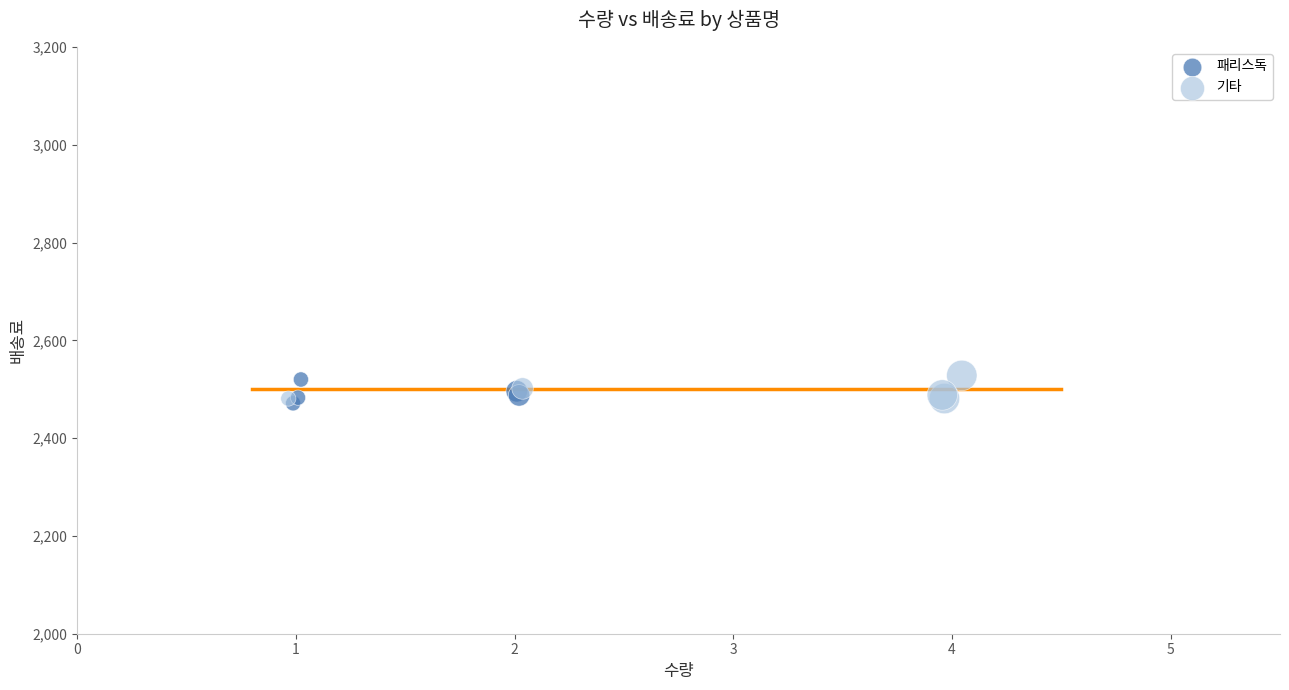

What are all the series names shown in the legend?

패리스독, 기타